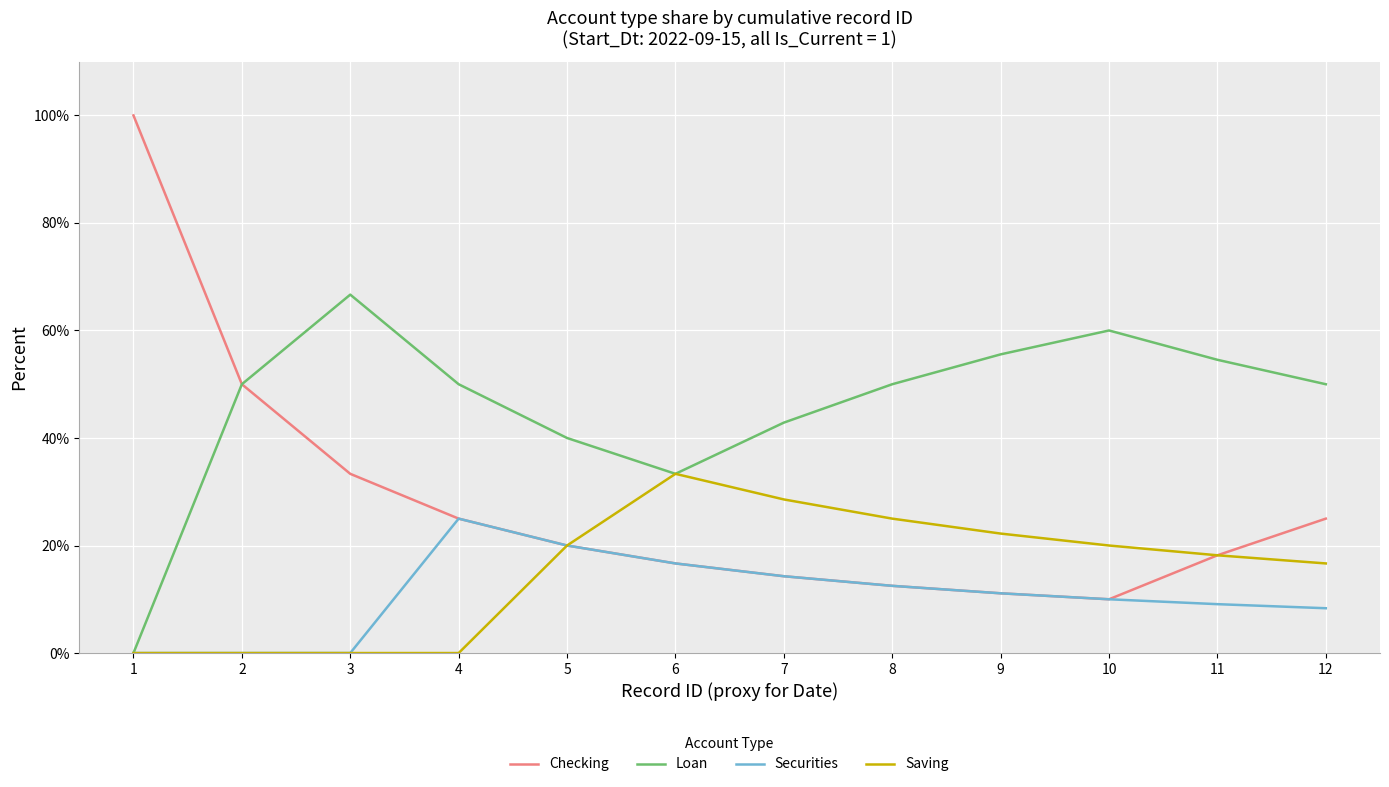

Which series has the largest range (max minus min)?

Checking